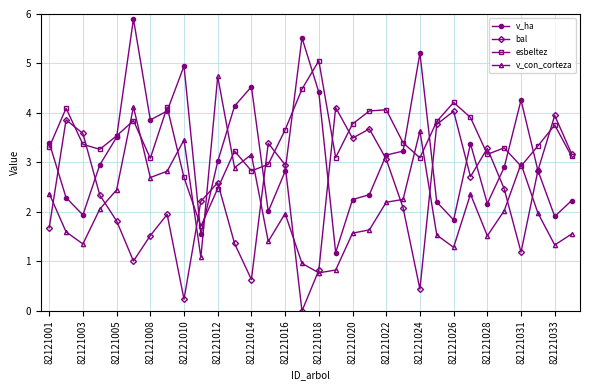

Which series has the largest range (max minus min)?

v_ha